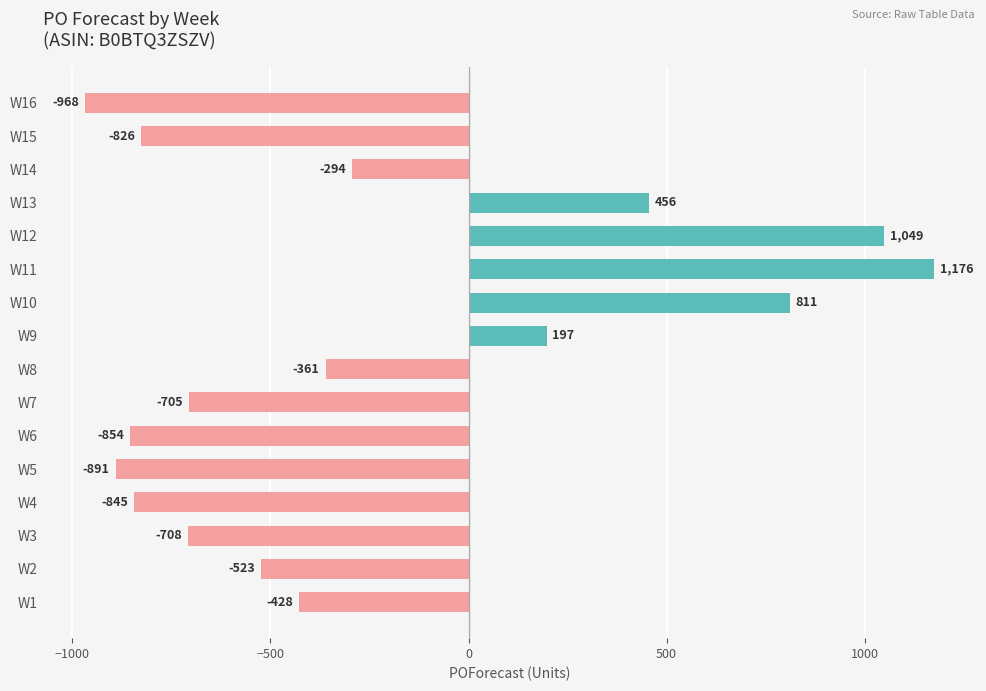

At which label is the value closest to 104?

W9